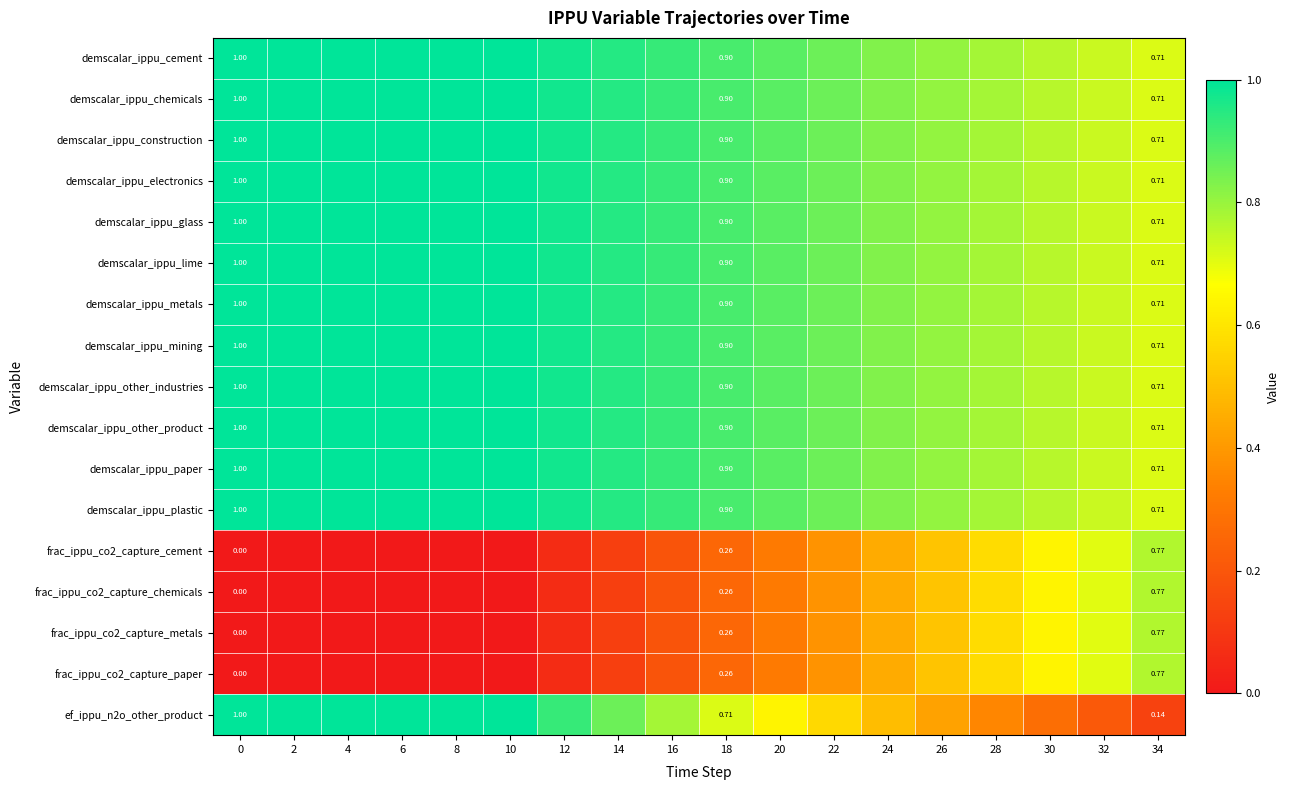

What is the maximum value shown in the chart?

1.0